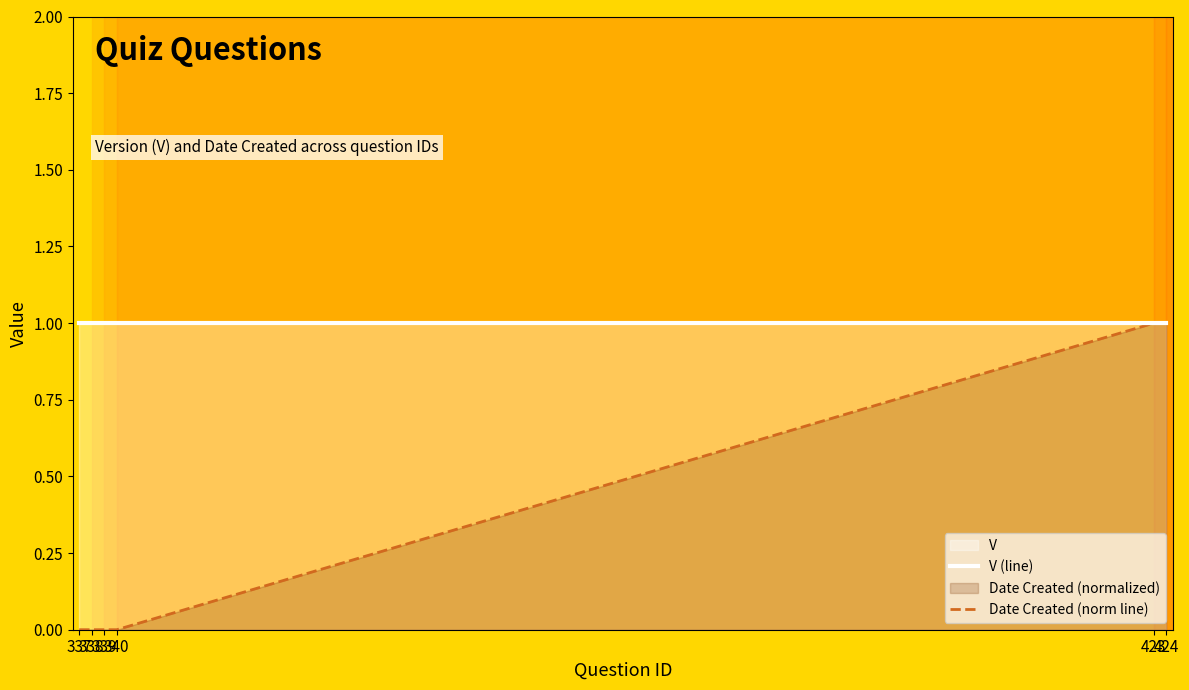

Which series changed the most between 338 and 340?

V (line)